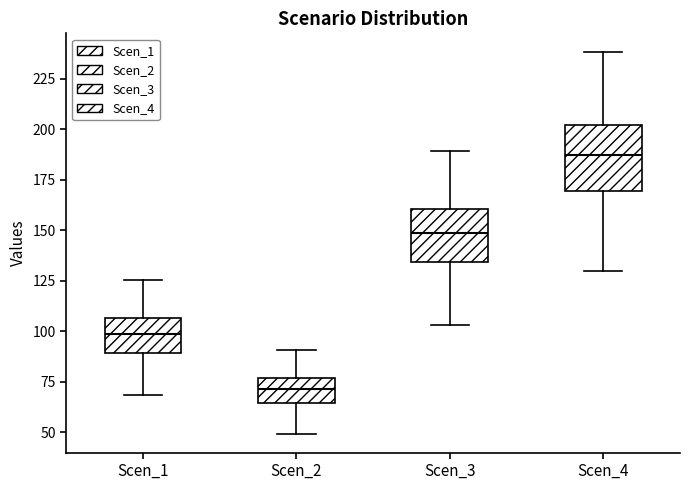

Which box has the lowest median line?

Scen_2